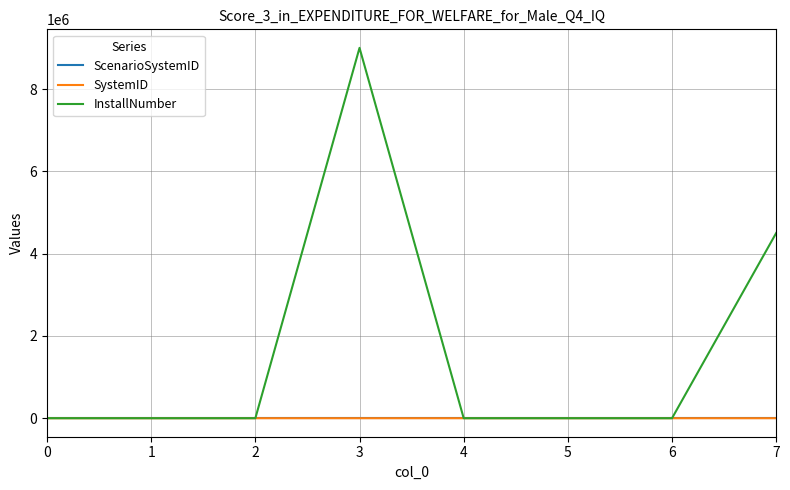

The InstallNumber series shows 150.0 at 0. True or false?

True